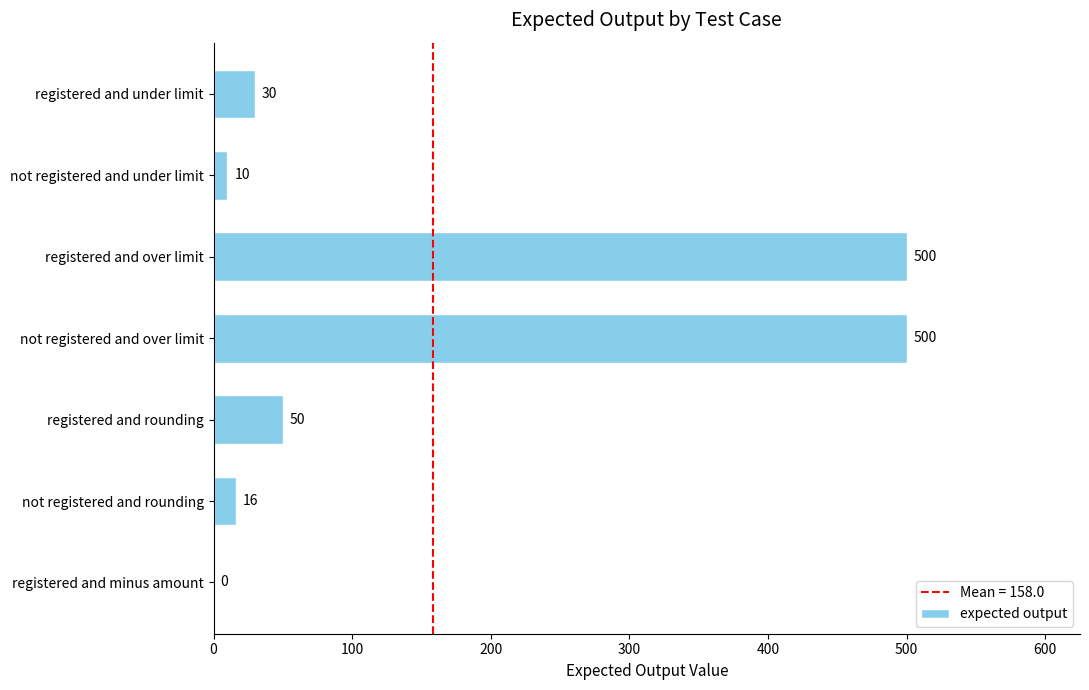

How many values are above zero?

6